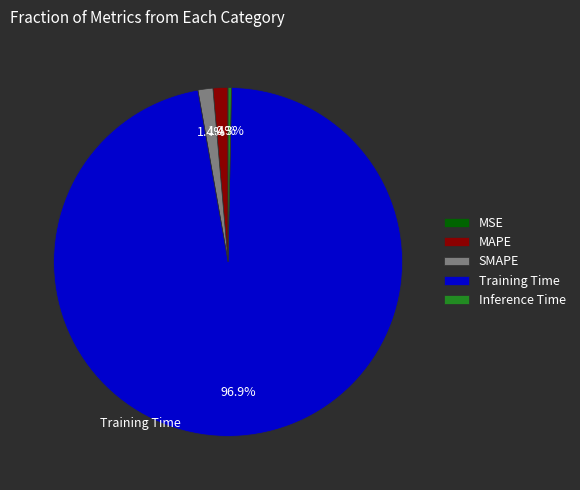

Does any single category account for the majority?

Yes